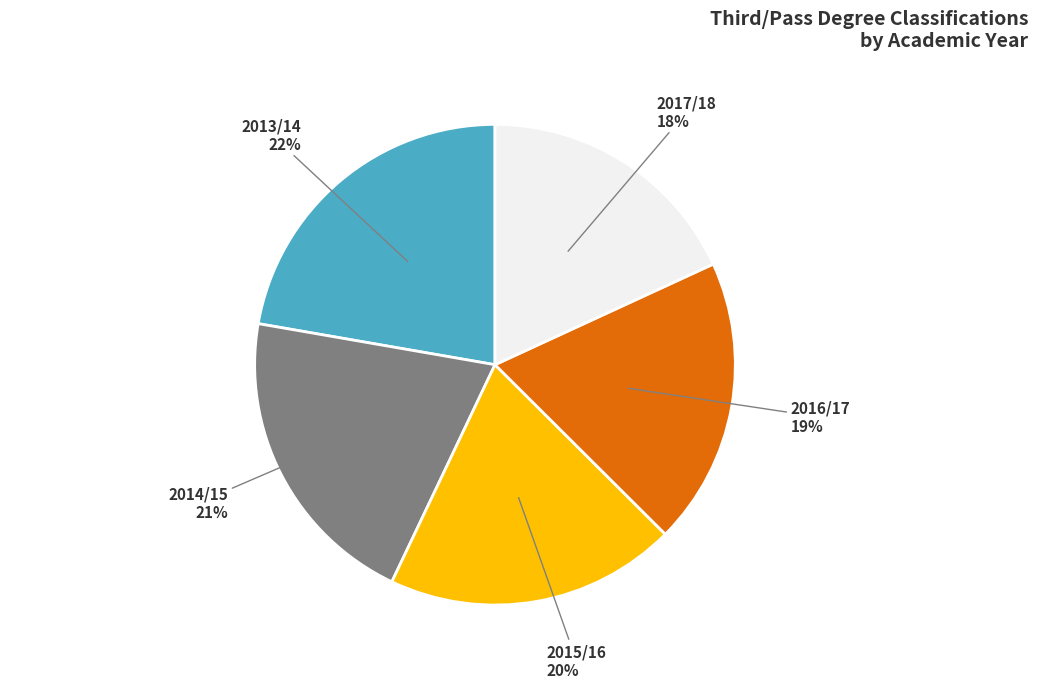

To the nearest percent, what is the average slice percentage?

20%